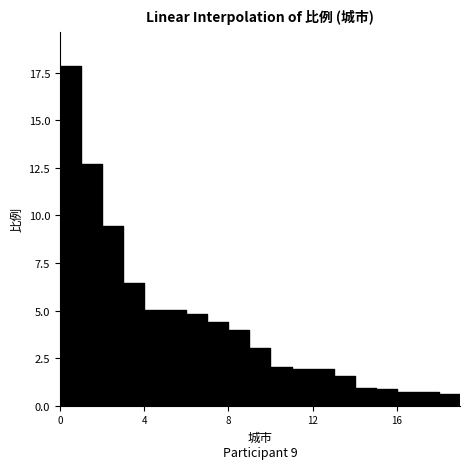

What is the value of the 16th point from the left?

0.9